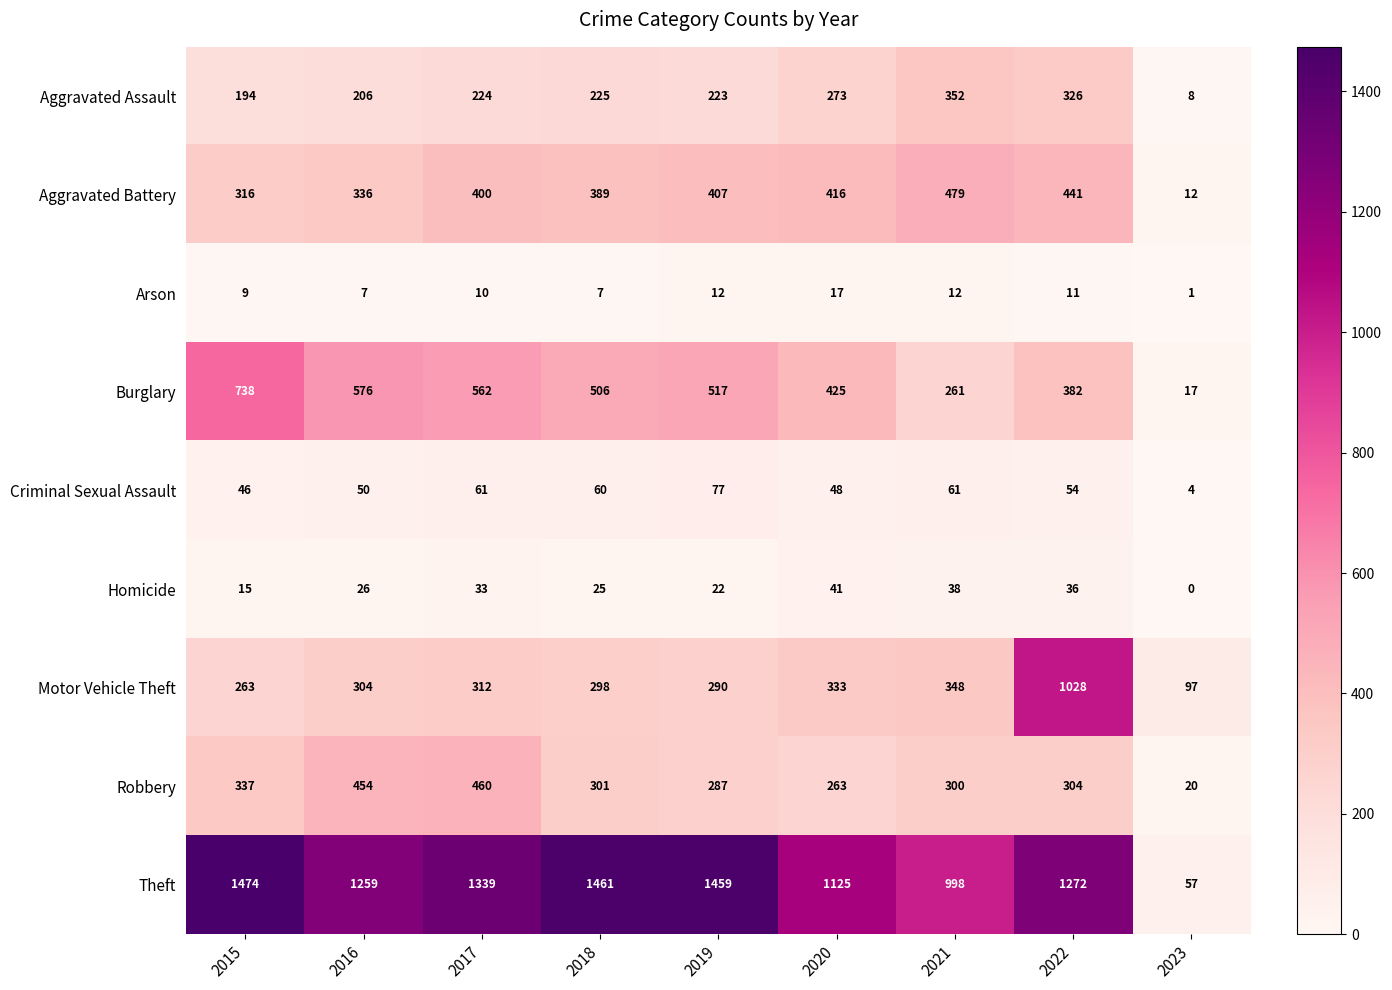

The Criminal Sexual Assault series shows 61 at 2021. True or false?

True